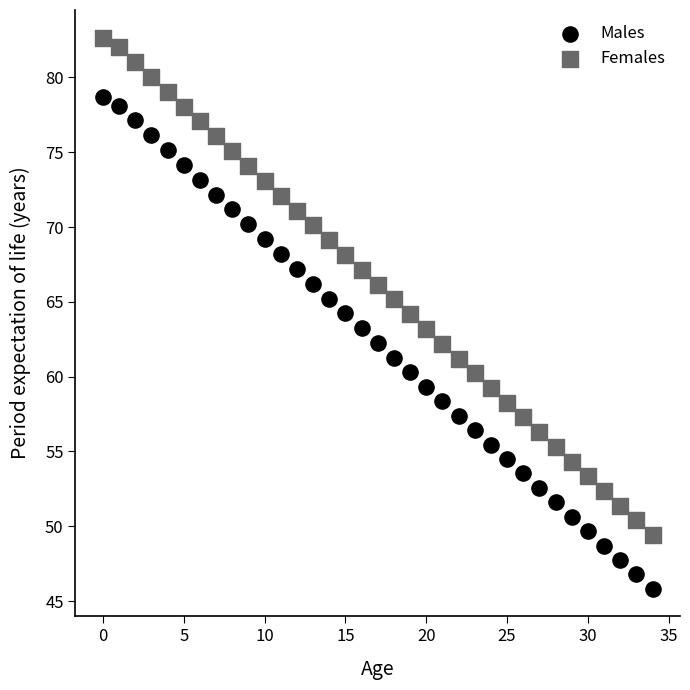

Which series has the widest spread of Y values?

Females